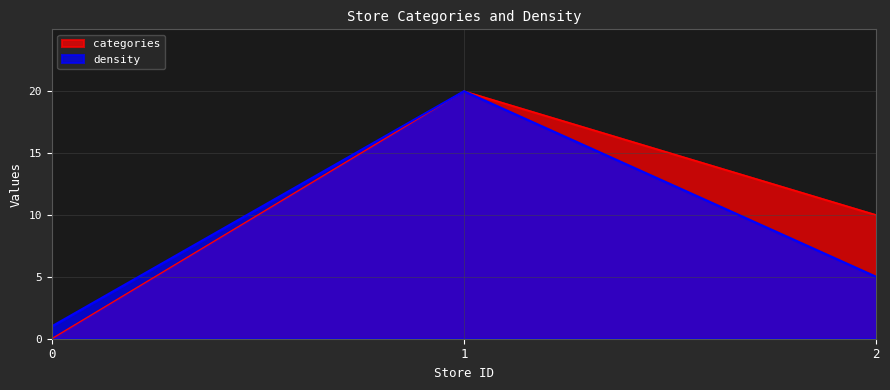

Which series has the largest range (max minus min)?

categories